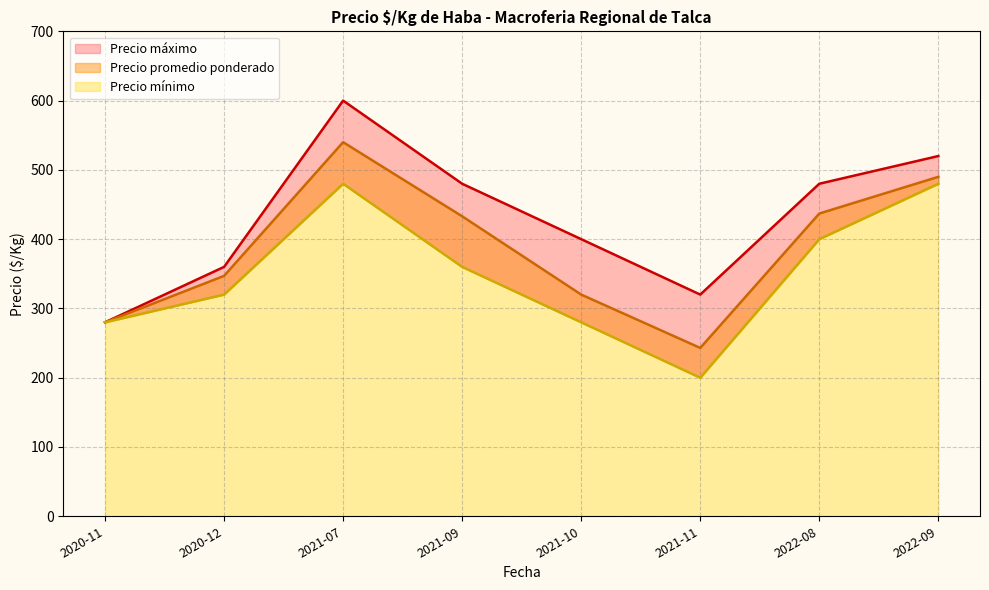

True or false: Precio $/Kg and Precio minimo cross at least once.

False